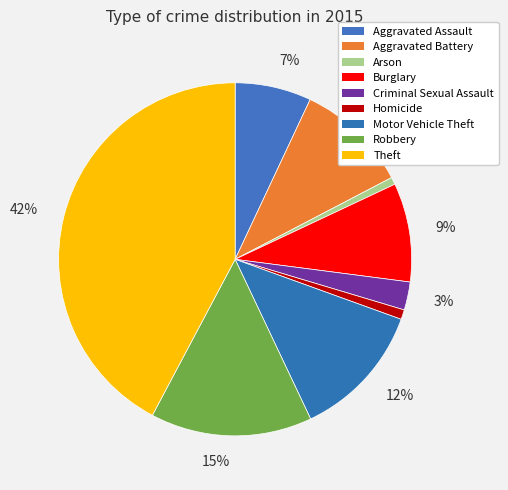

Which slice is the largest?

Theft